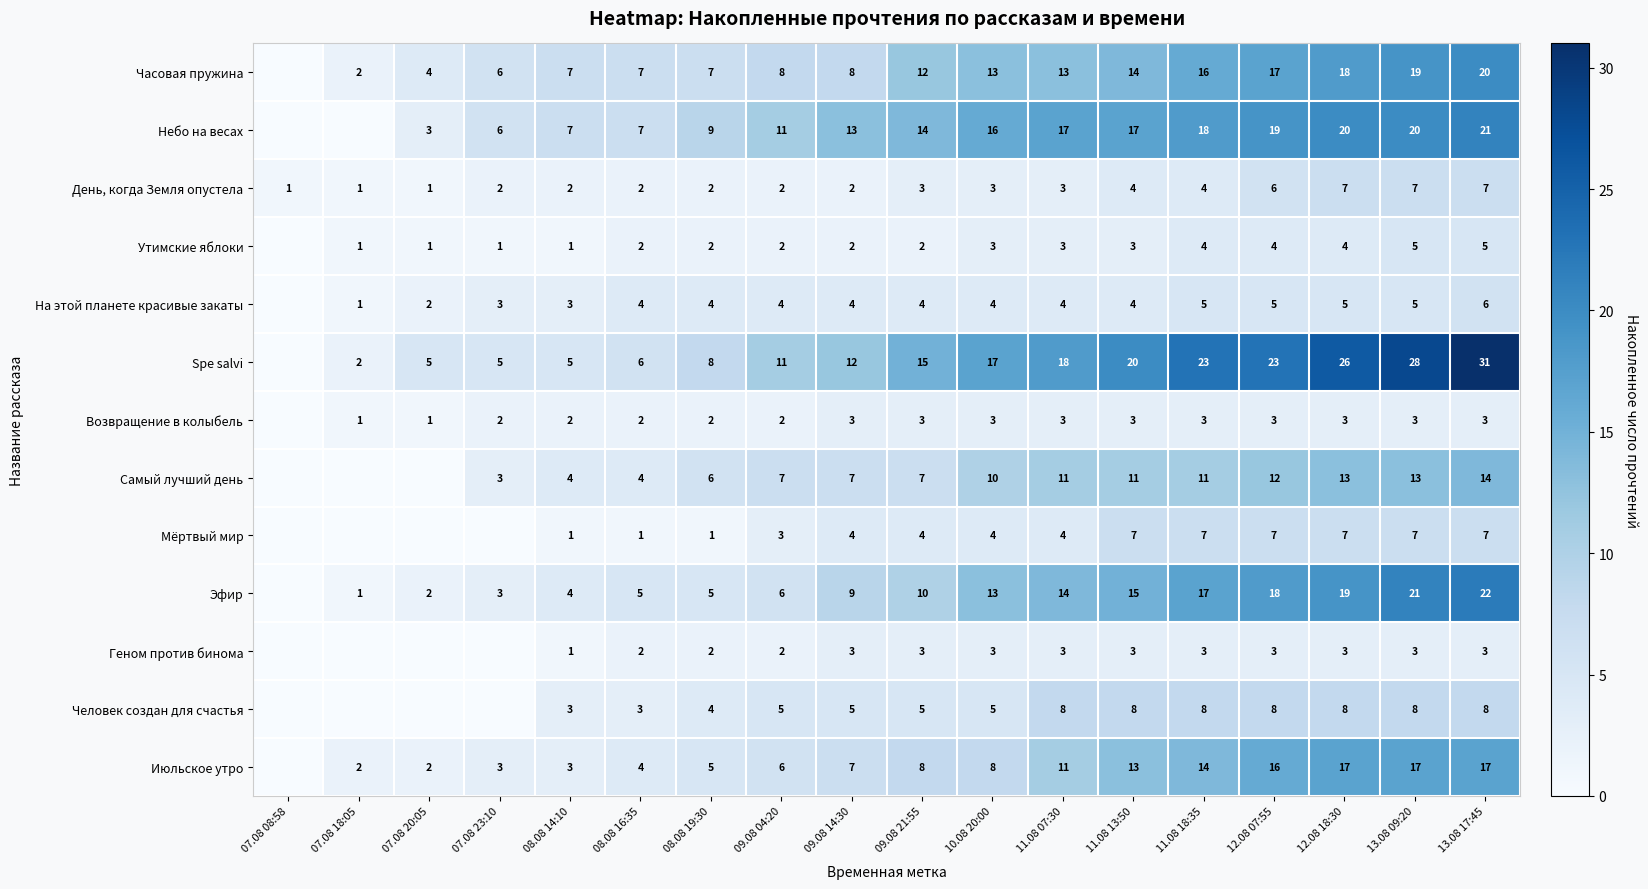

What is the total value across all series at 12.08 18:30?

150